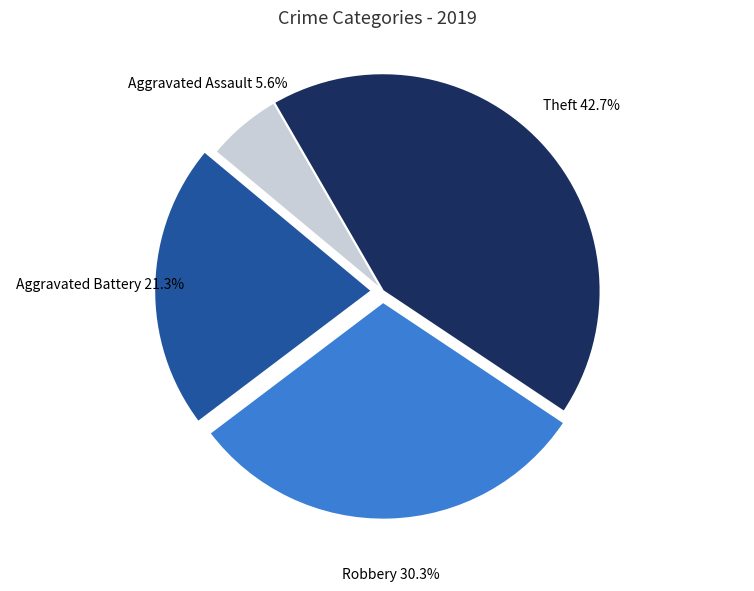

Count the number of slices in the pie.

4